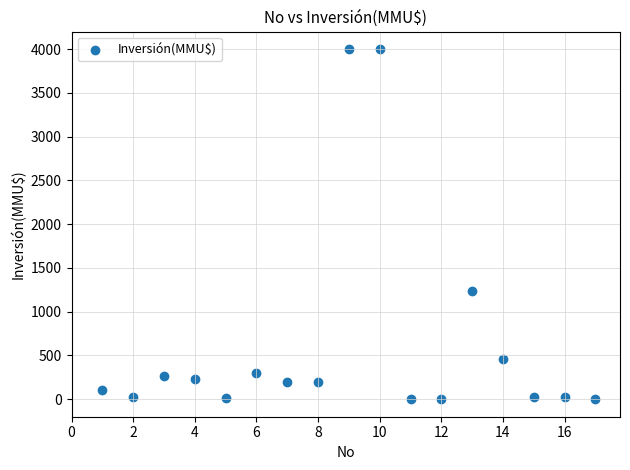

What Y value in the scatter plot is closest to 2000?

1240